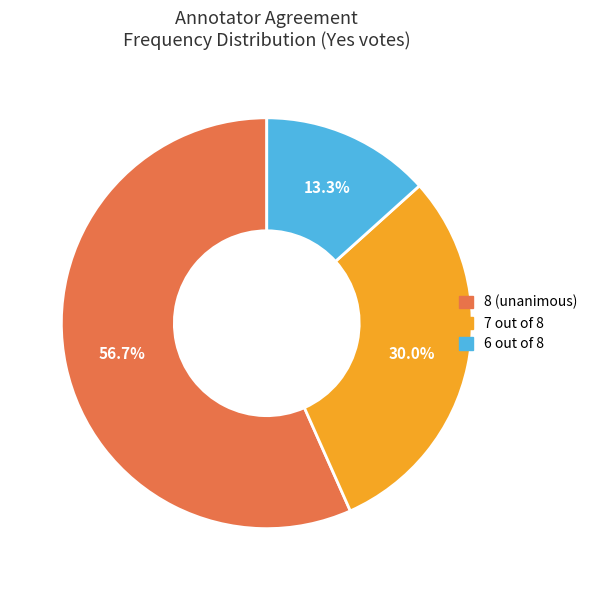

To the nearest percent, what is the average slice percentage?

33%